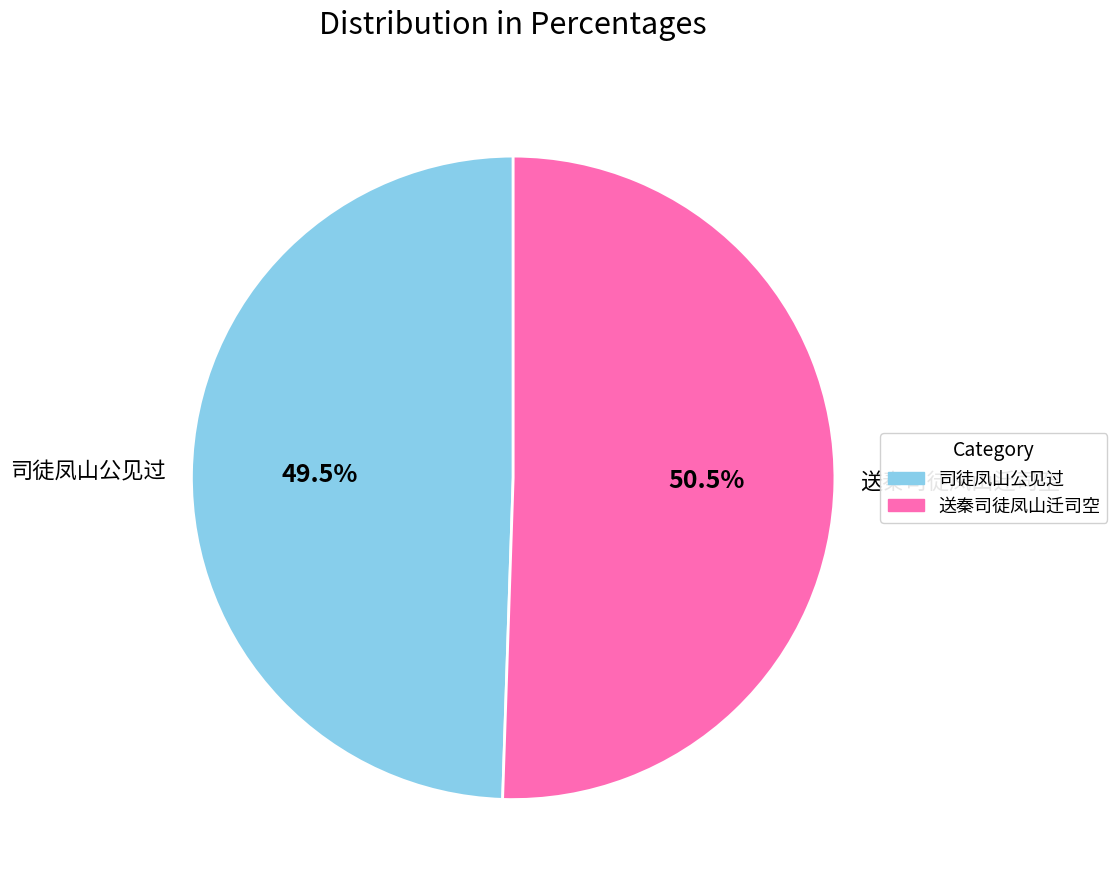

The 司徒凤山公见过 slice represents 57% of the pie. True or false?

False